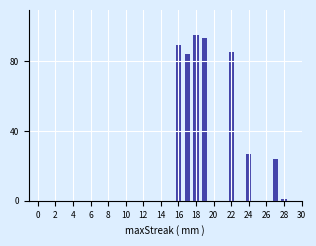

What is the label of the 12th bar from the right?

12